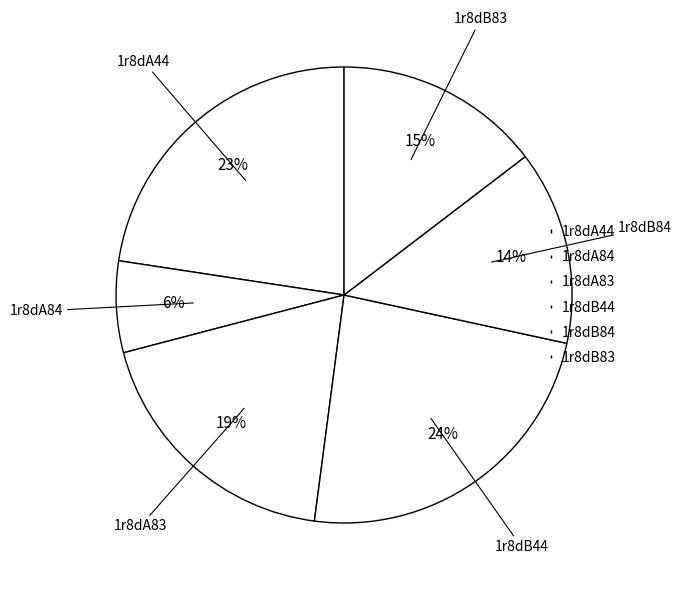

What is the ratio of the value at 1r8dA44 to the value at 1r8dB44?

1.0